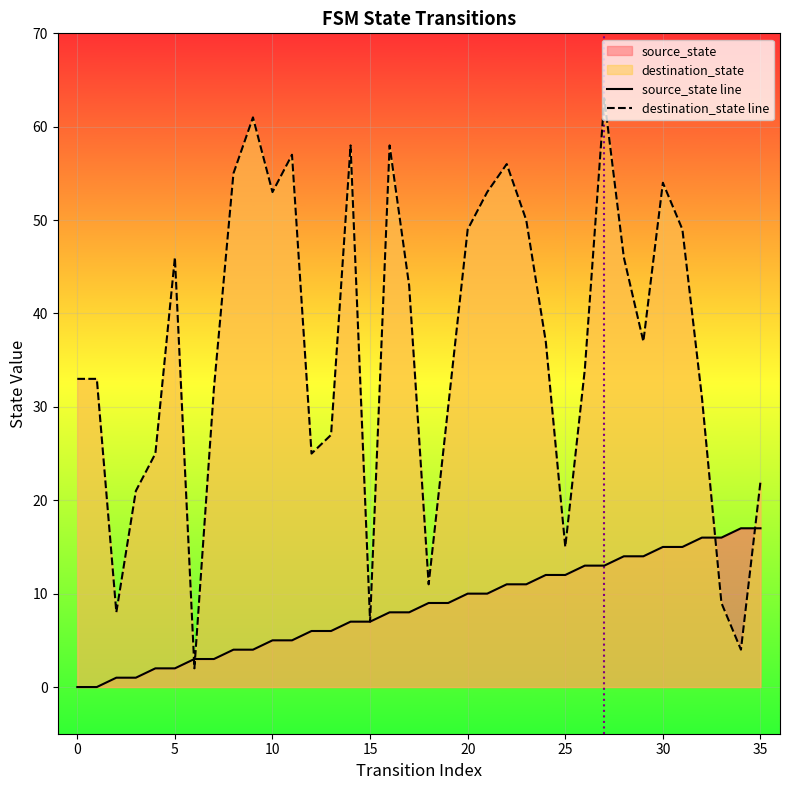

What is the difference between the source_state values at 22 and 0?

11